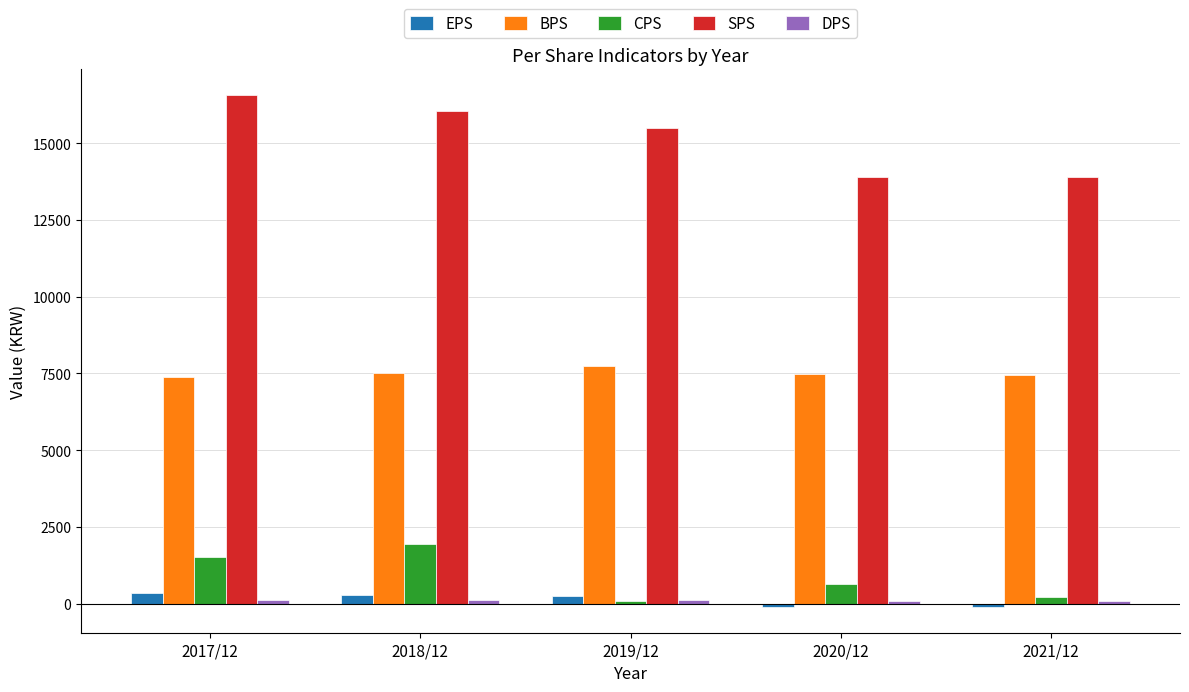

What is the difference between the maximum and minimum values in the CPS series?

1835